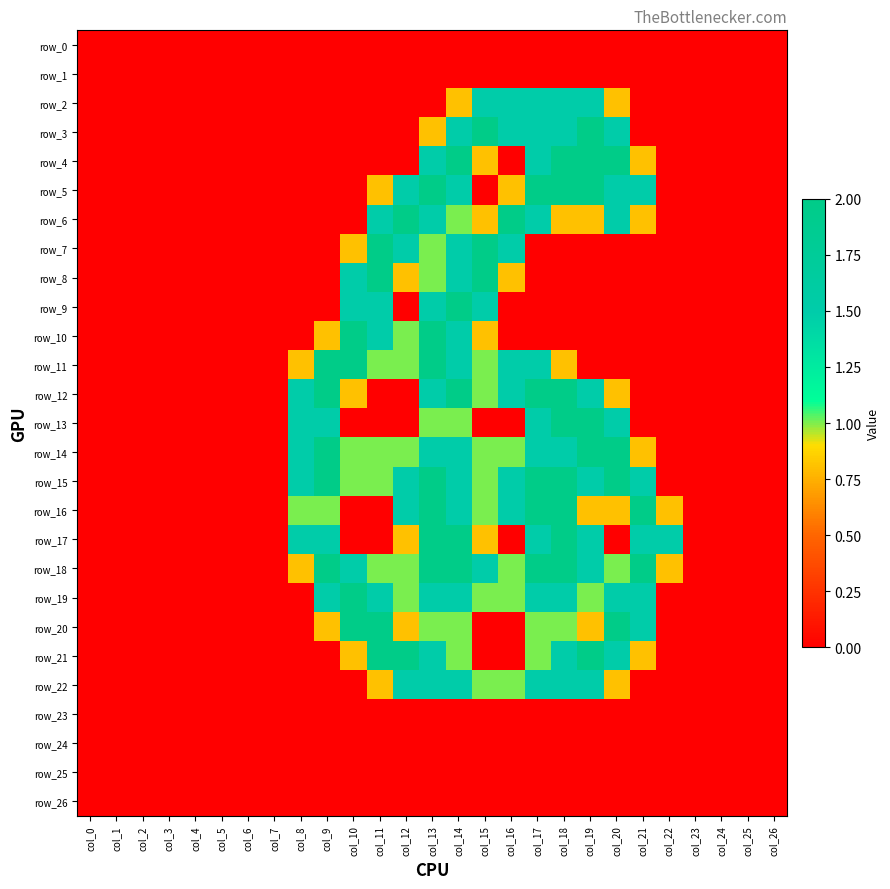

Count the number of data series in this chart.

27